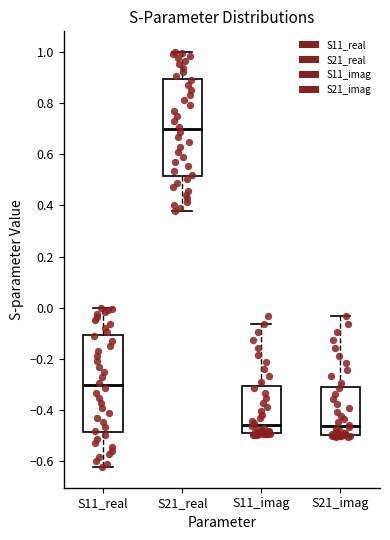

Which box's median line is the highest?

S21_real